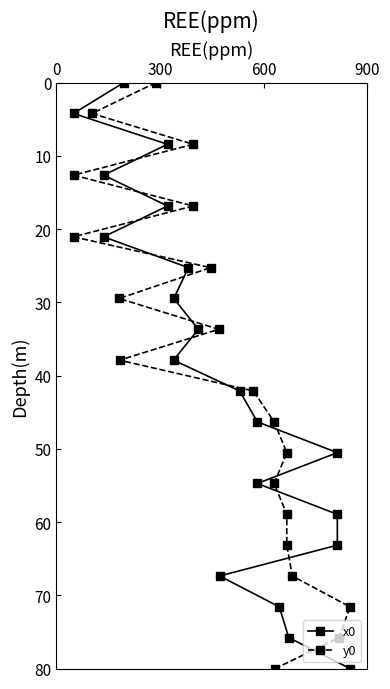

What are all the series names shown in the legend?

x0, y0